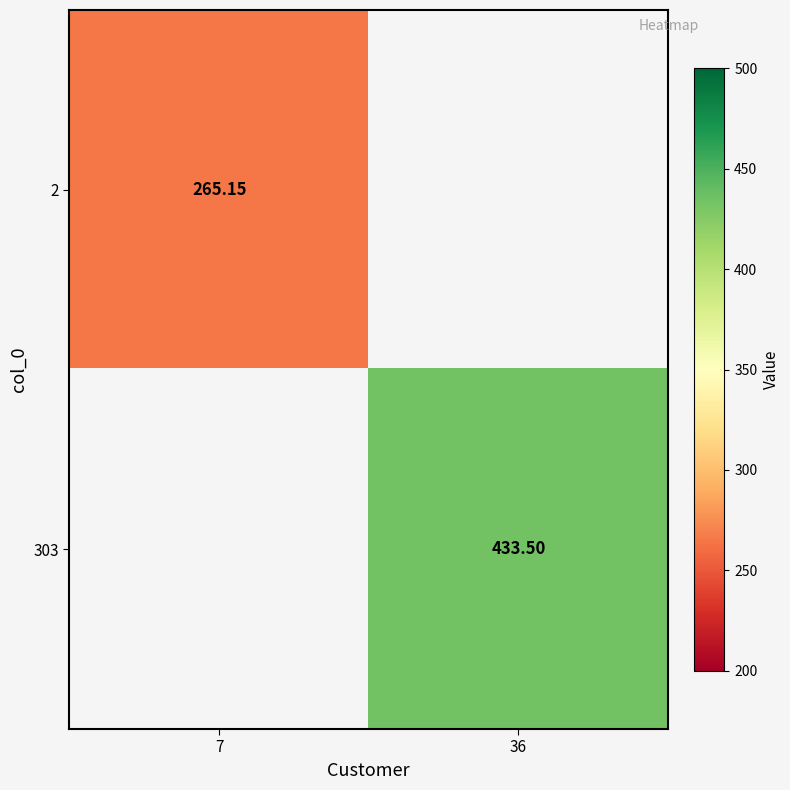

Count the number of data series in this chart.

2